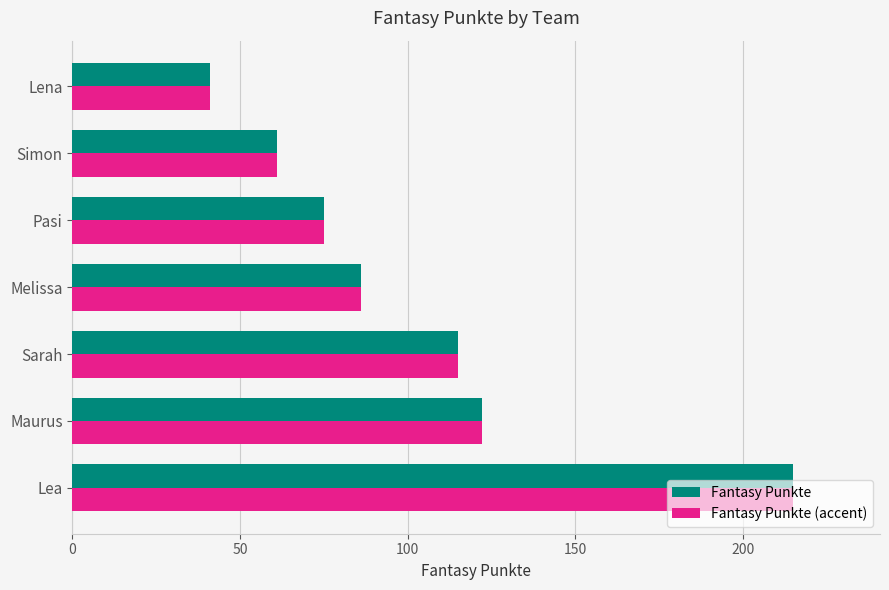

What is the smallest value displayed?

41